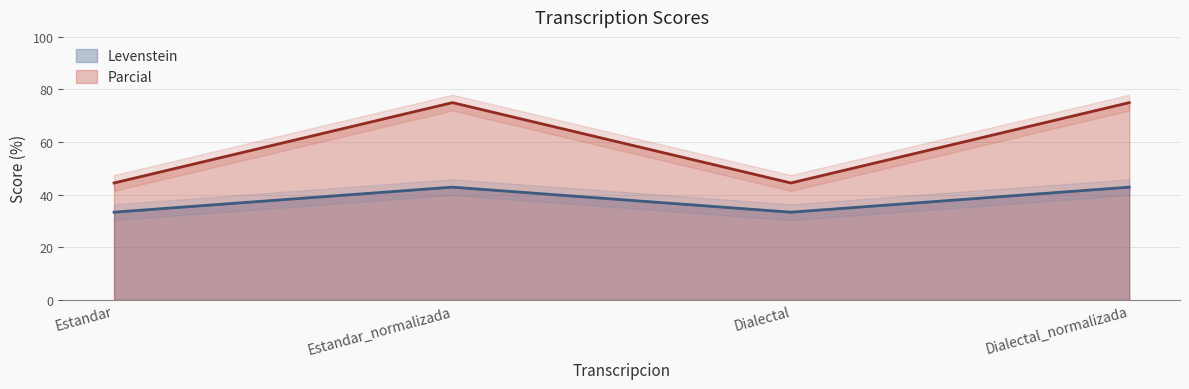

How many lines are shown in the chart?

2